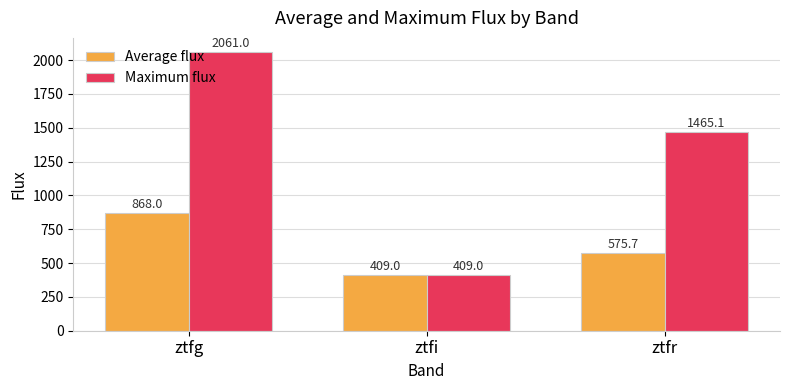

What is the value of the Maximum flux bar at the 3rd from the left?

1465.1